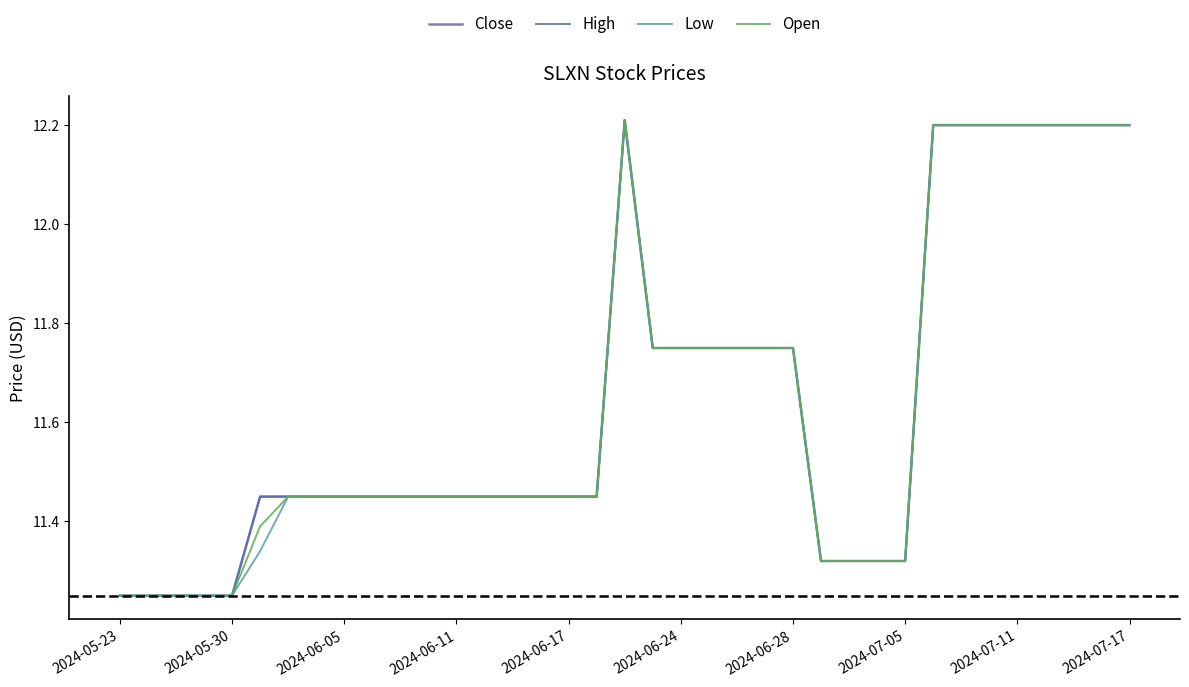

Does the chart have visible grid lines?

No